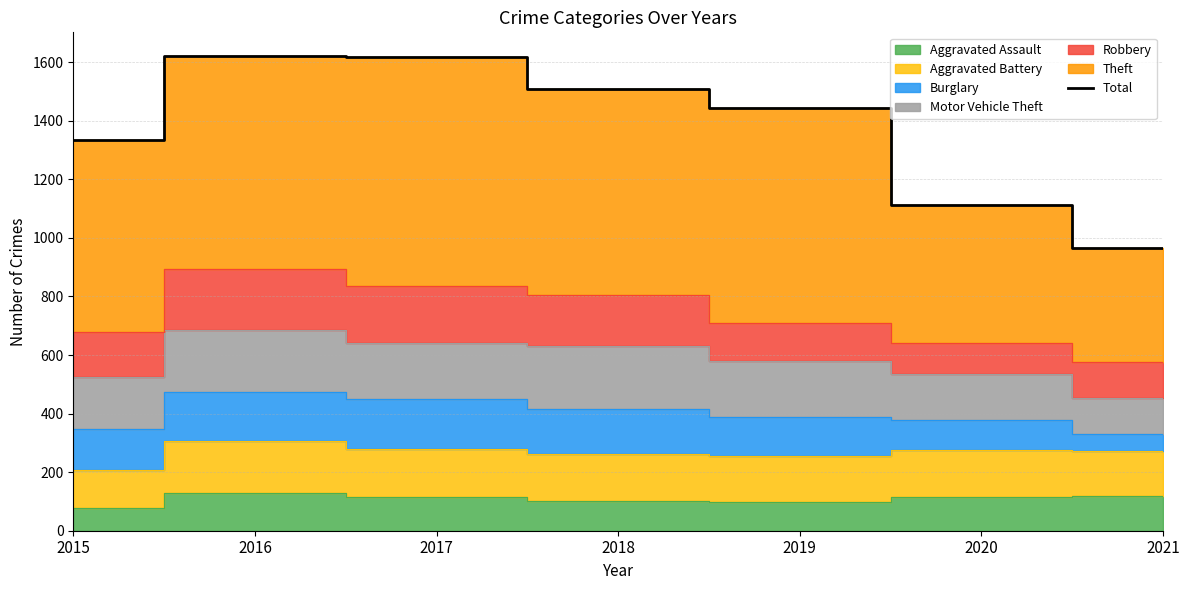

What is the sum of the values at 2016 and 2015?

2954